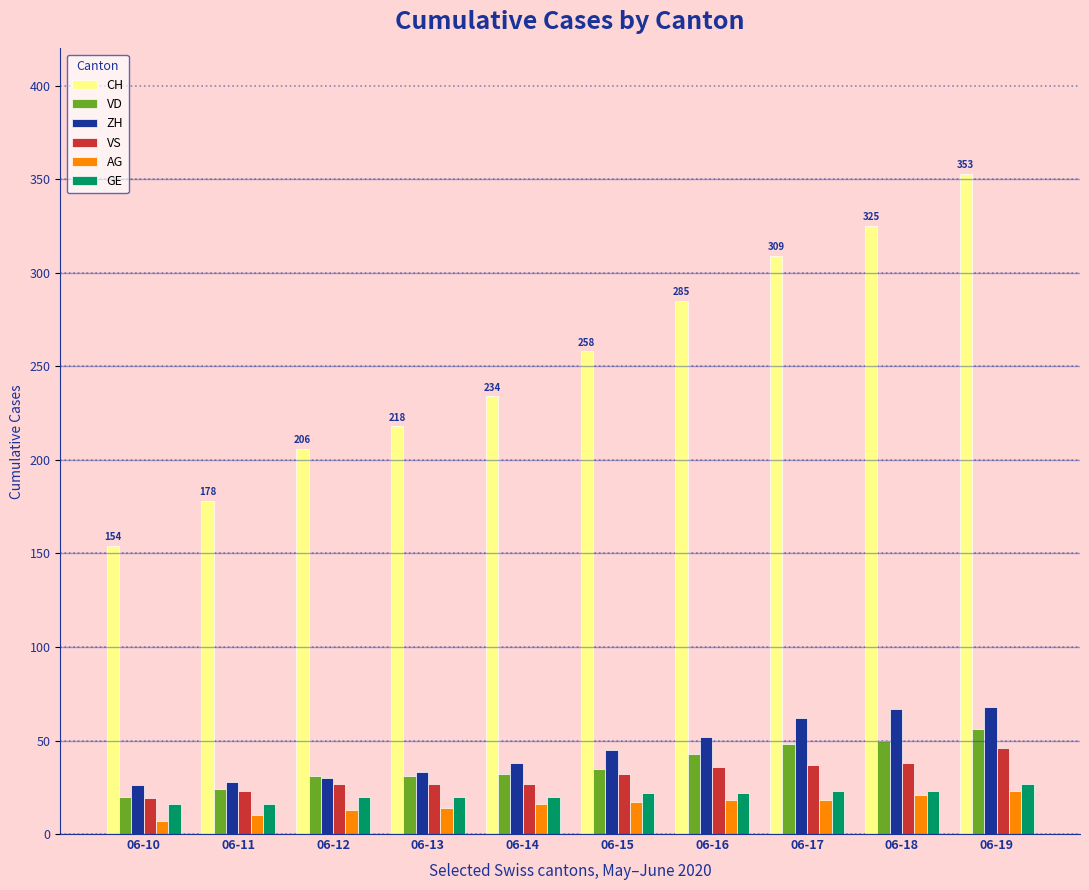

What is the total value across all series at 06-15?

409